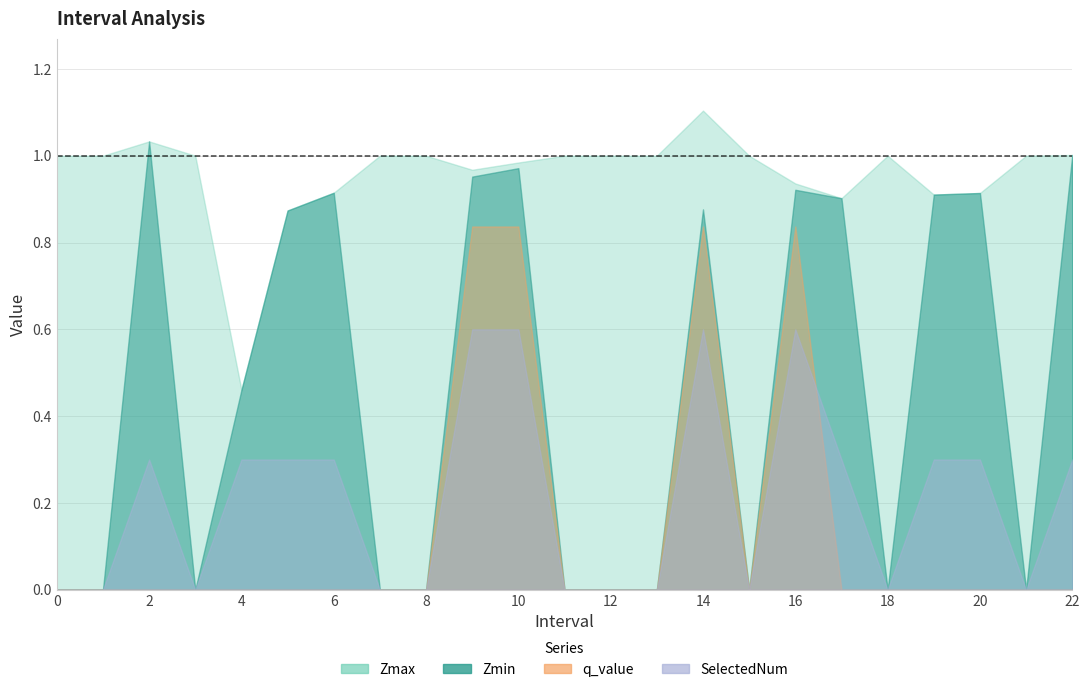

At which label does Zmax first exceed 1?

2.0